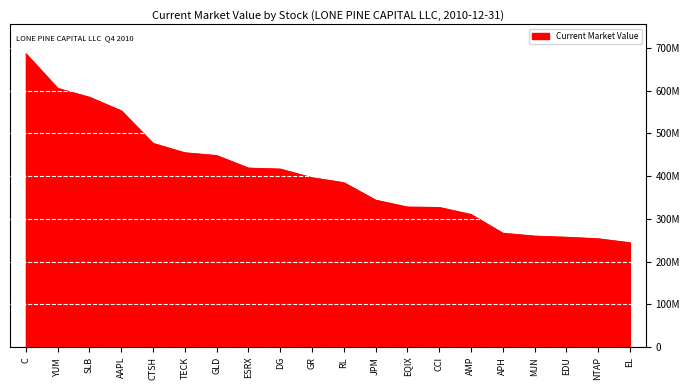

What is the label of the 1st point from the right?

EL